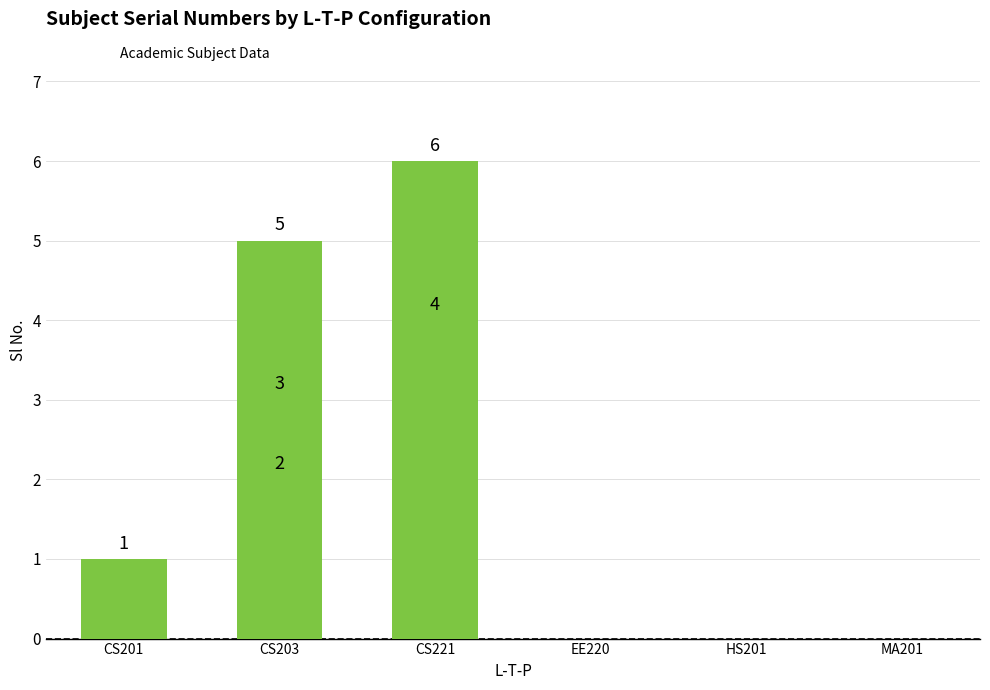

What is the maximum value shown in the chart?

6